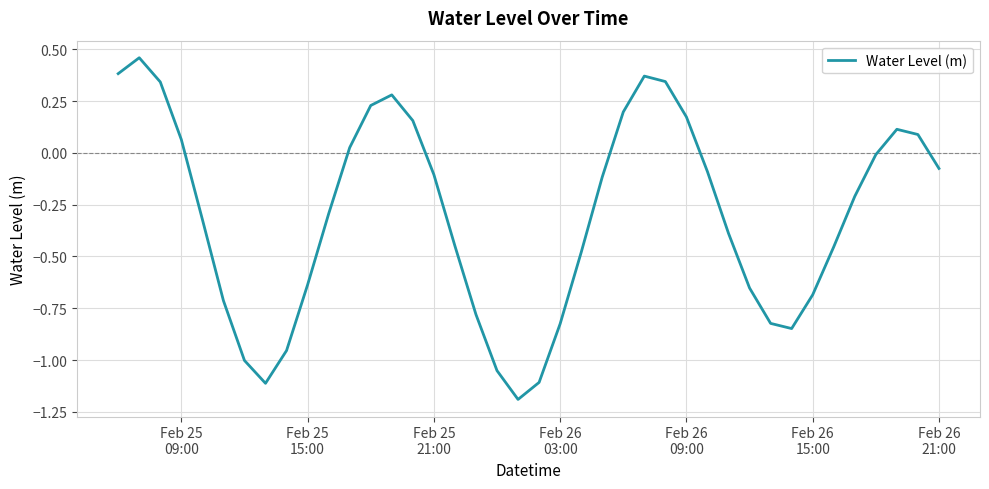

What is the difference between the maximum and minimum values?

1.6